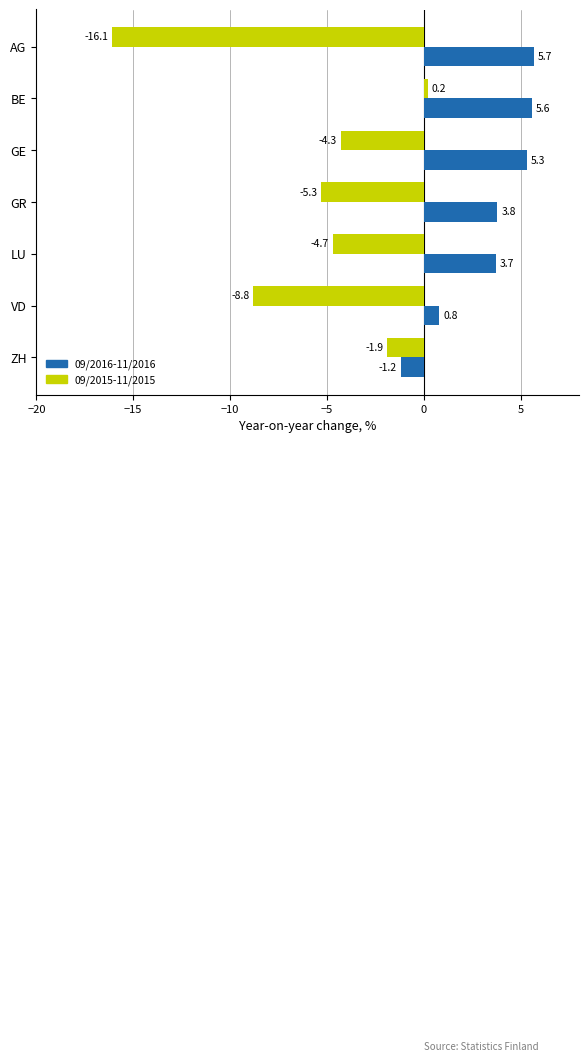

At which label is 09/2015-11/2015 closest to -7?

GR